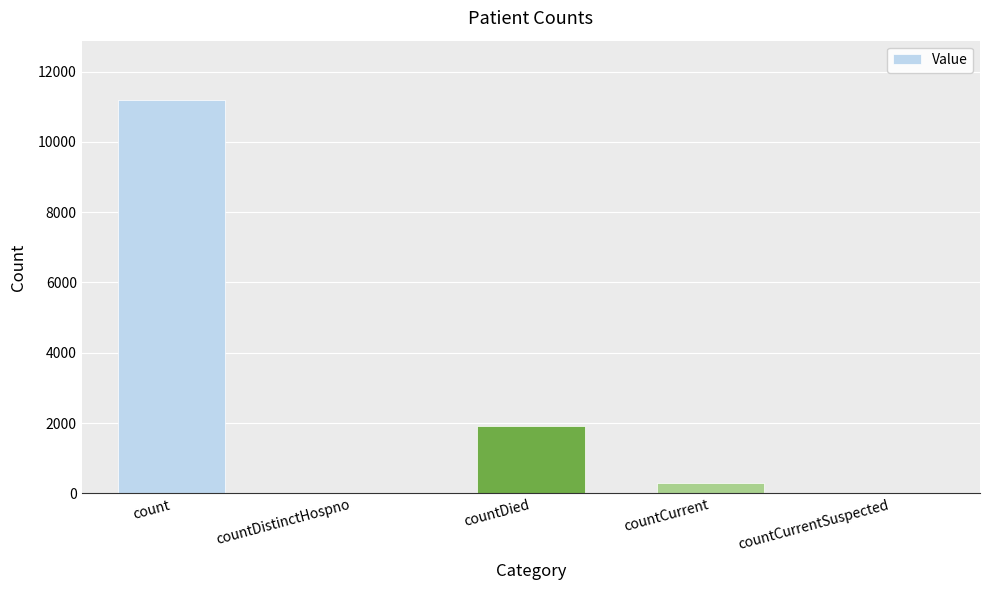

What is the greatest value displayed?

11202